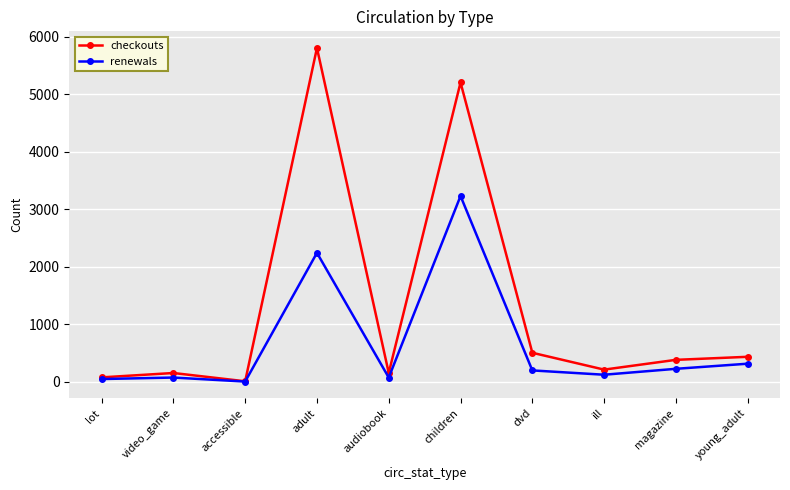

What are all the series names shown in the legend?

checkouts, renewals